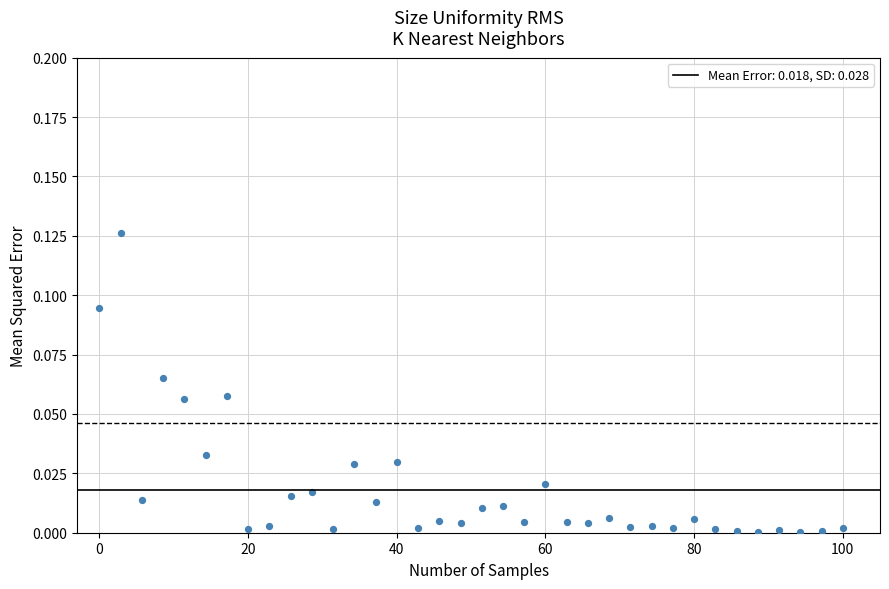

What is the range of X values (max minus min)?

100.0